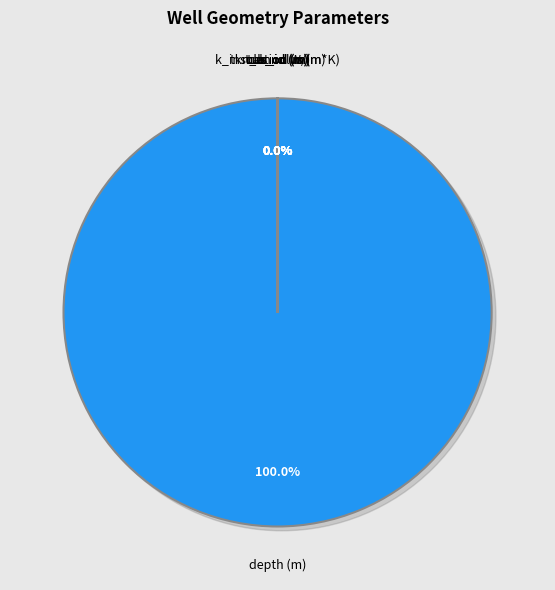

What percentage is NOT represented by cas_id (m)?

100.0%